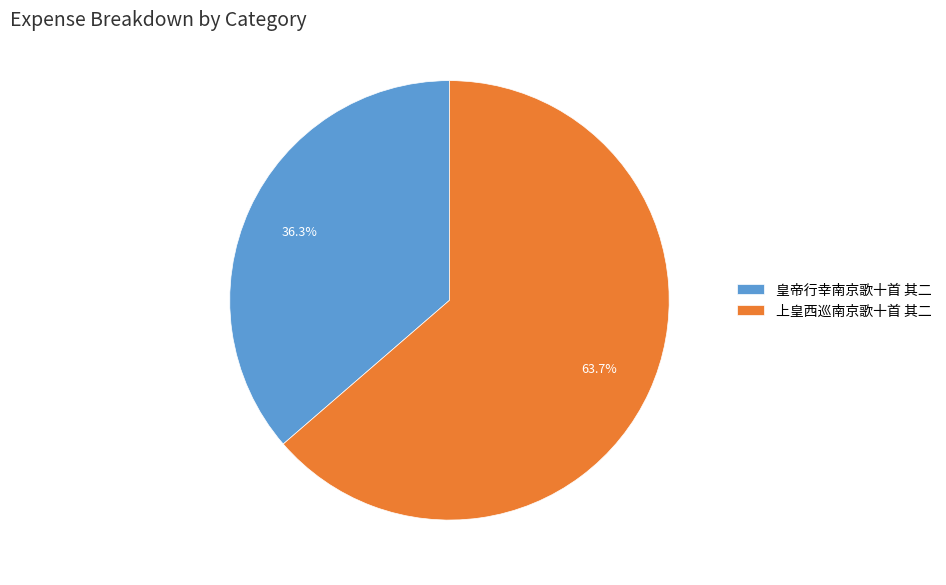

Approximately how many times larger is the value at 皇帝行幸南京歌十首 其二 compared to 上皇西巡南京歌十首 其二?

0.6